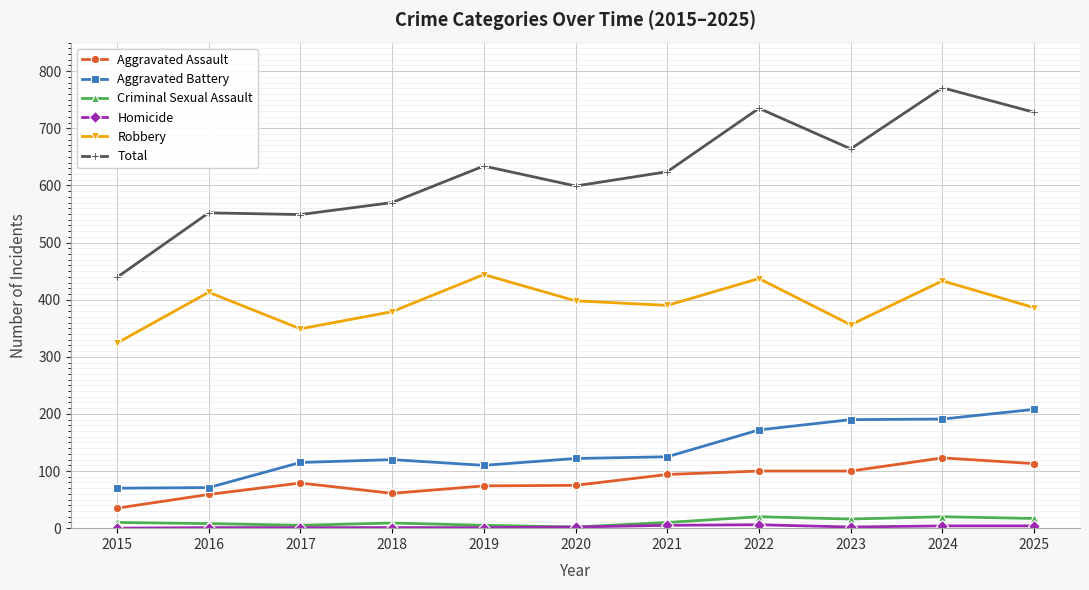

True or false: Aggravated Assault and Criminal Sexual Assault intersect in this chart.

False